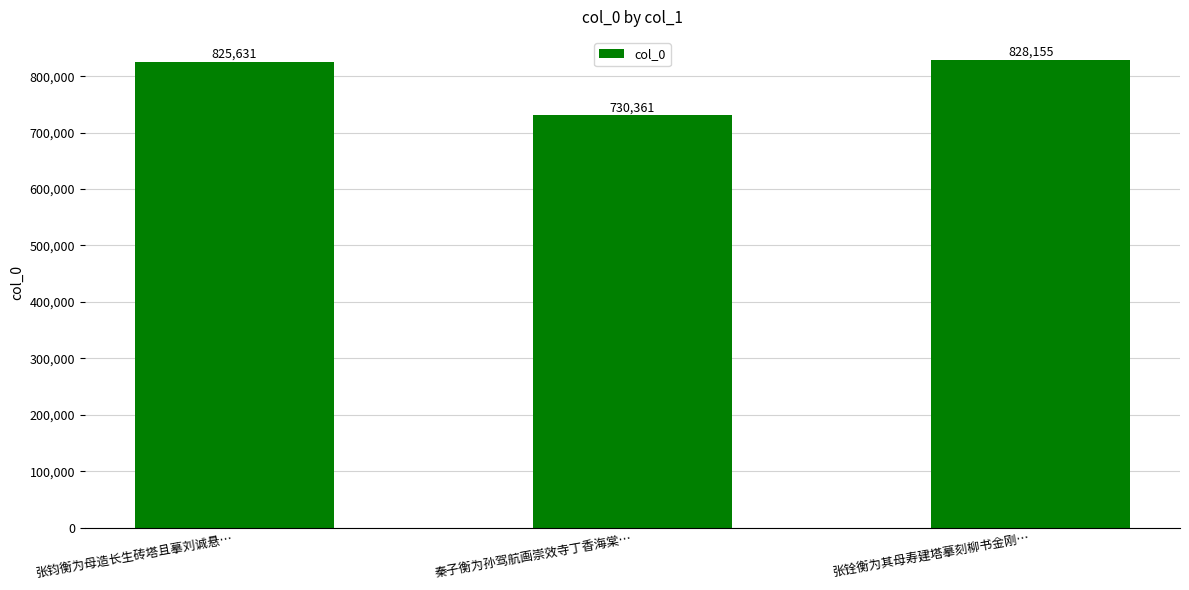

Which has a higher value, 秦子衡为孙驾航画崇效寺丁香海棠… or 张钧衡为母造长生砖塔且摹刘诚悬…?

张钧衡为母造长生砖塔且摹刘诚悬…